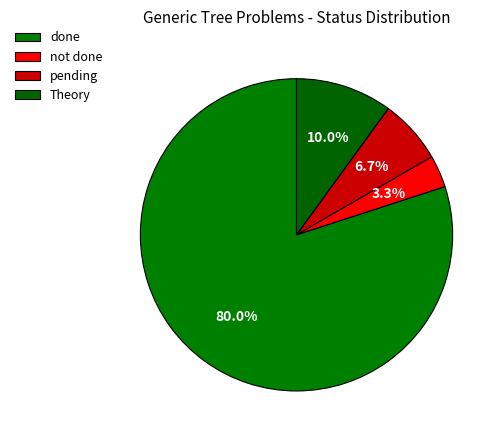

What percentage do pending and Theory together represent?

16.7%